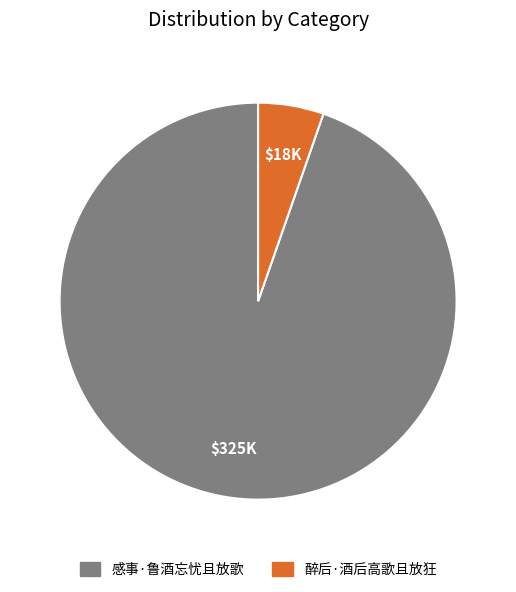

Does any single category account for the majority?

Yes